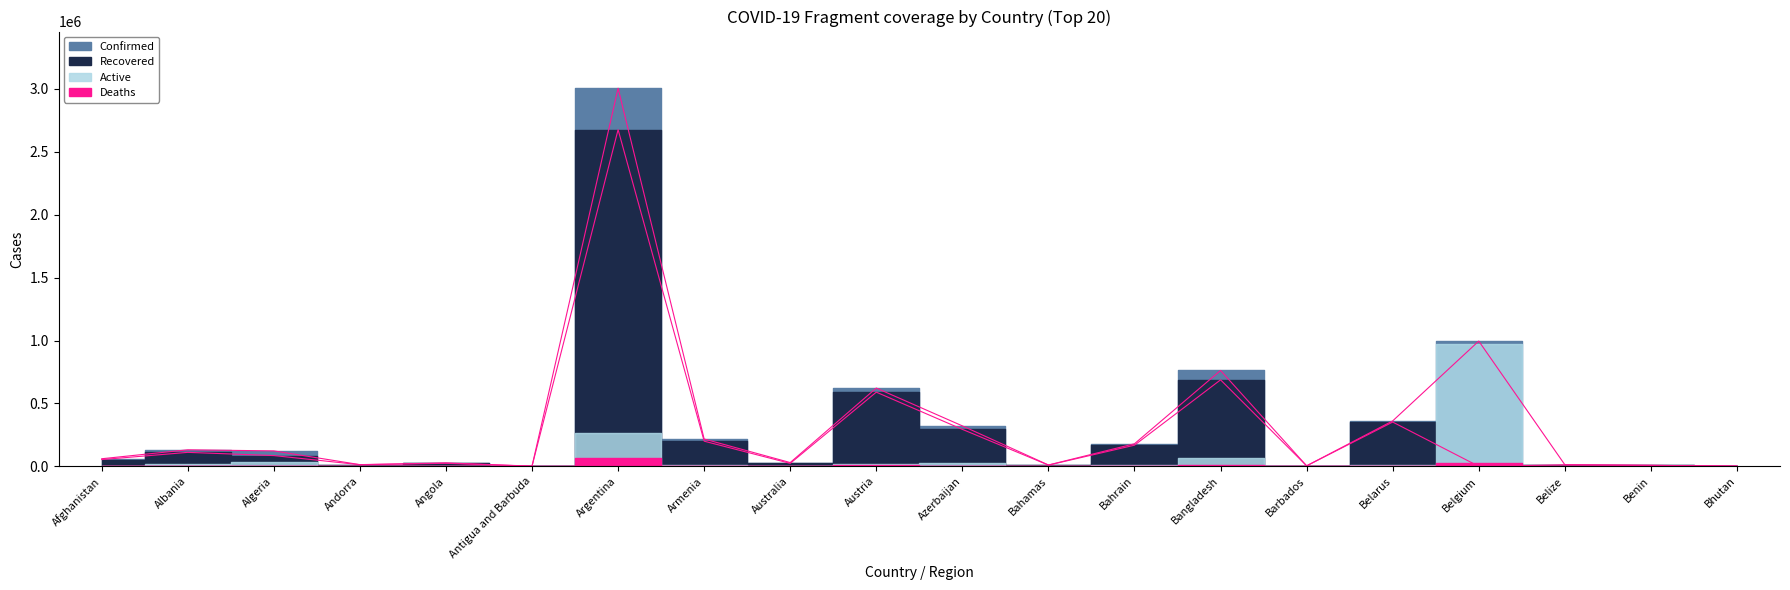

True or false: Confirmed and Recovered cross at least once.

False